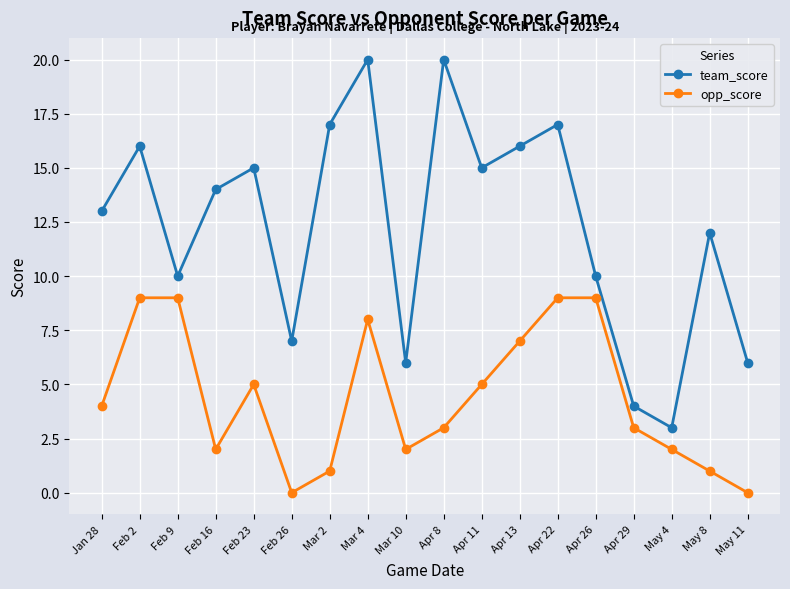

Reading left to right, what are all the values shown in this chart?

team_score: Jan 28=13	Feb 2=16	Feb 9=10	Feb 16=14	Feb 23=15	Feb 26=7	Mar 2=17	Mar 4=20	Mar 10=6	Apr 8=20	Apr 11=15	Apr 13=16	Apr 22=17	Apr 26=10	Apr 29=4	May 4=3	May 8=12	May 11=6
opp_score: Jan 28=4	Feb 2=9	Feb 9=9	Feb 16=2	Feb 23=5	Feb 26=0	Mar 2=1	Mar 4=8	Mar 10=2	Apr 8=3	Apr 11=5	Apr 13=7	Apr 22=9	Apr 26=9	Apr 29=3	May 4=2	May 8=1	May 11=0